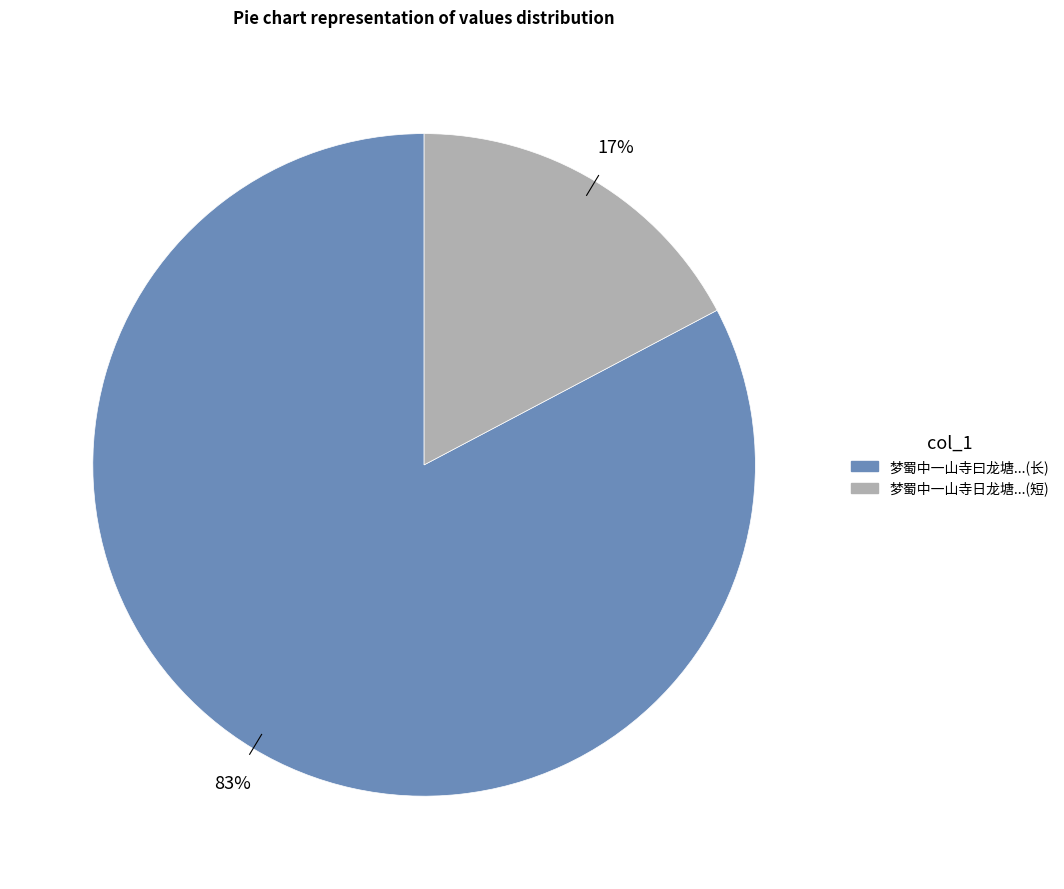

Does any single category account for the majority?

Yes